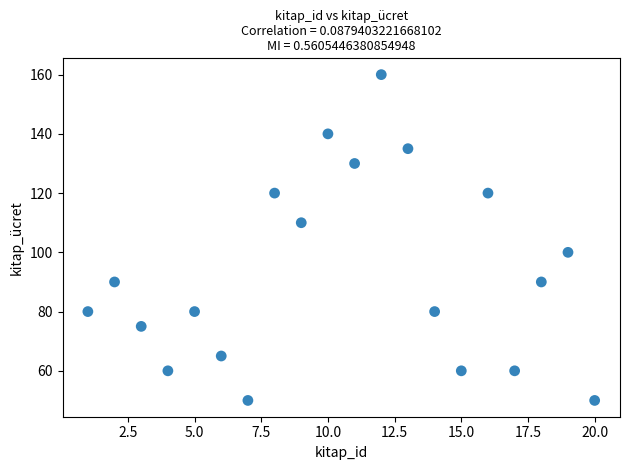

What is the range of X values (max minus min)?

19